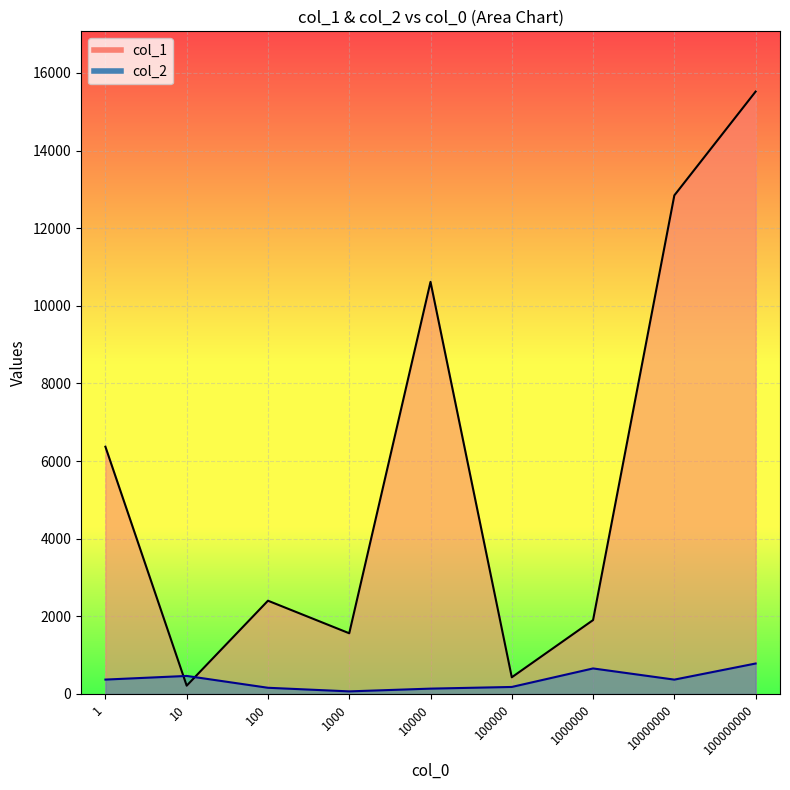

What is the average value of the col_1 series?

5763